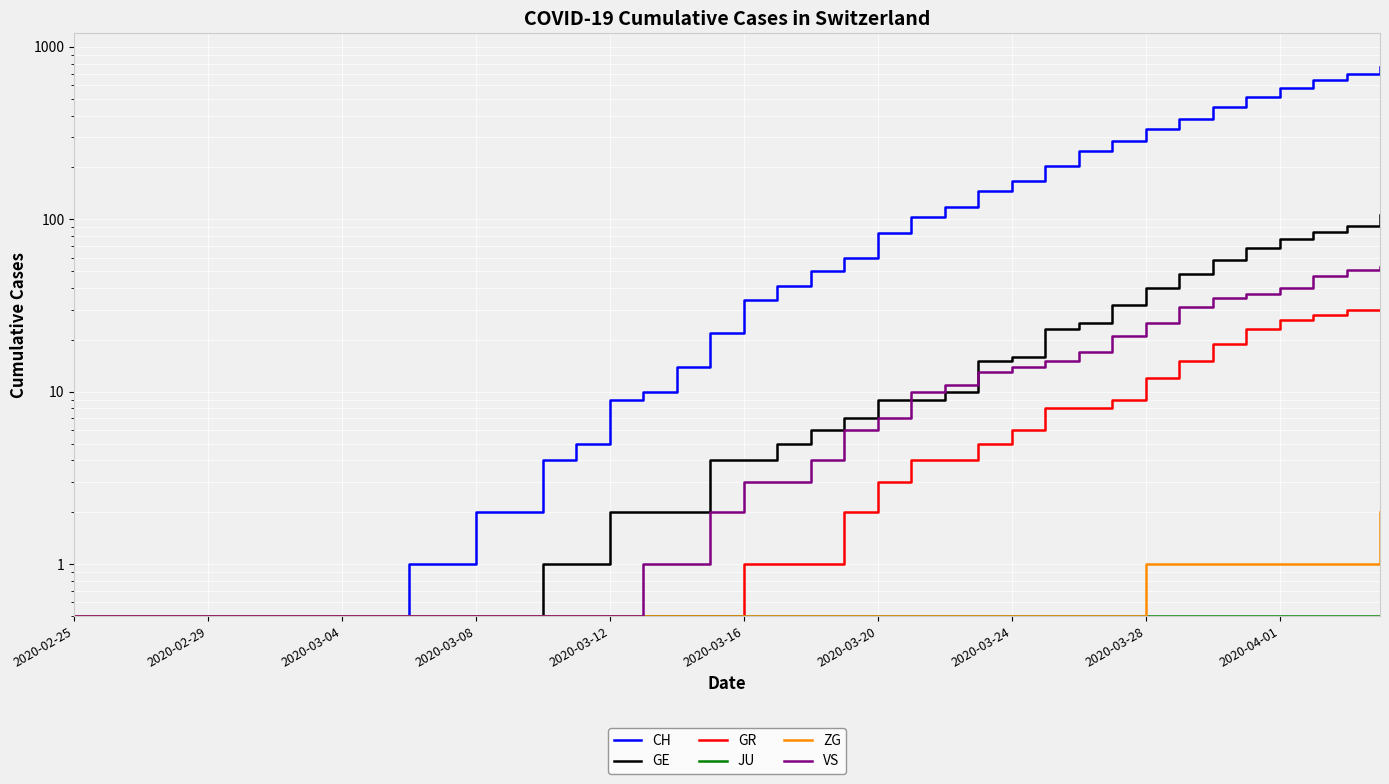

How many lines are shown in the chart?

6